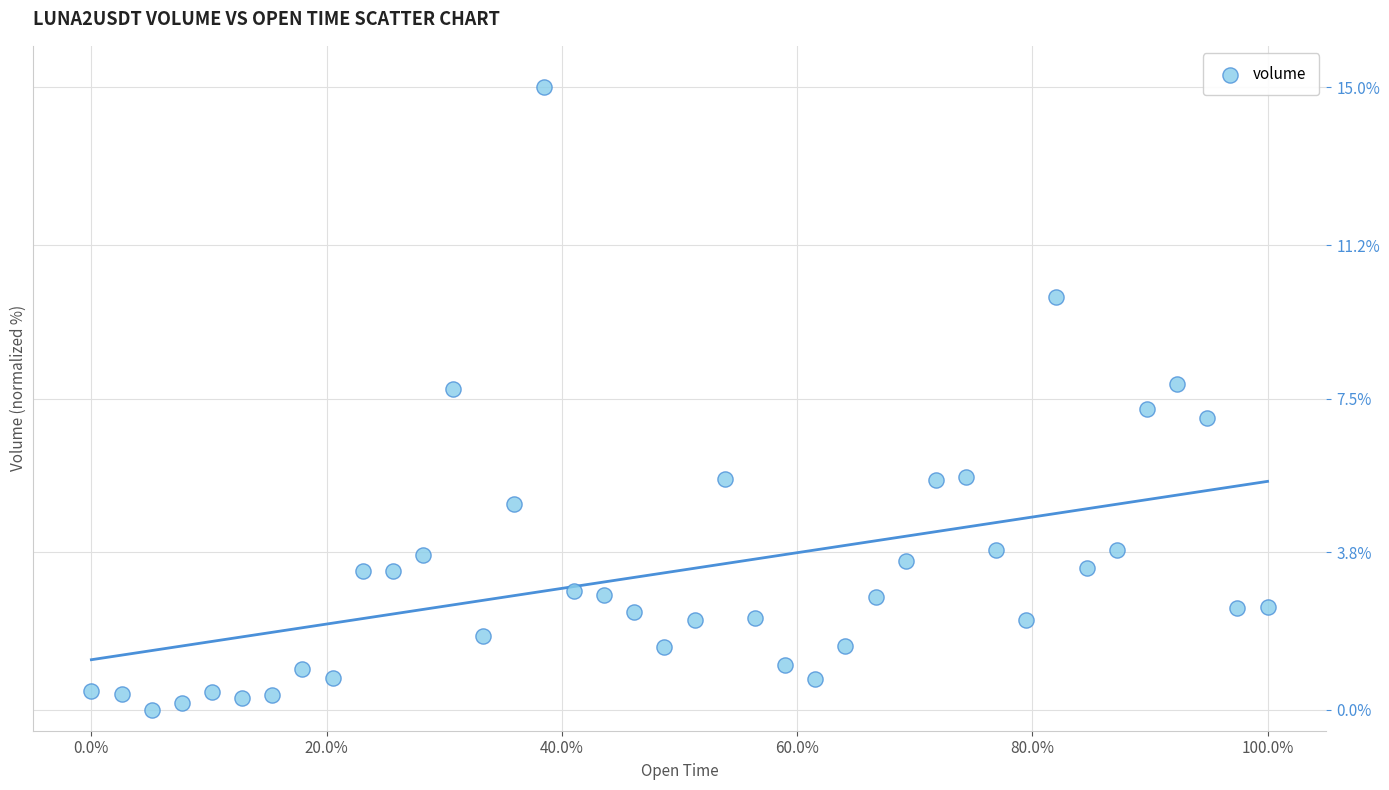

What is the range of Y values (max minus min)?

15.0